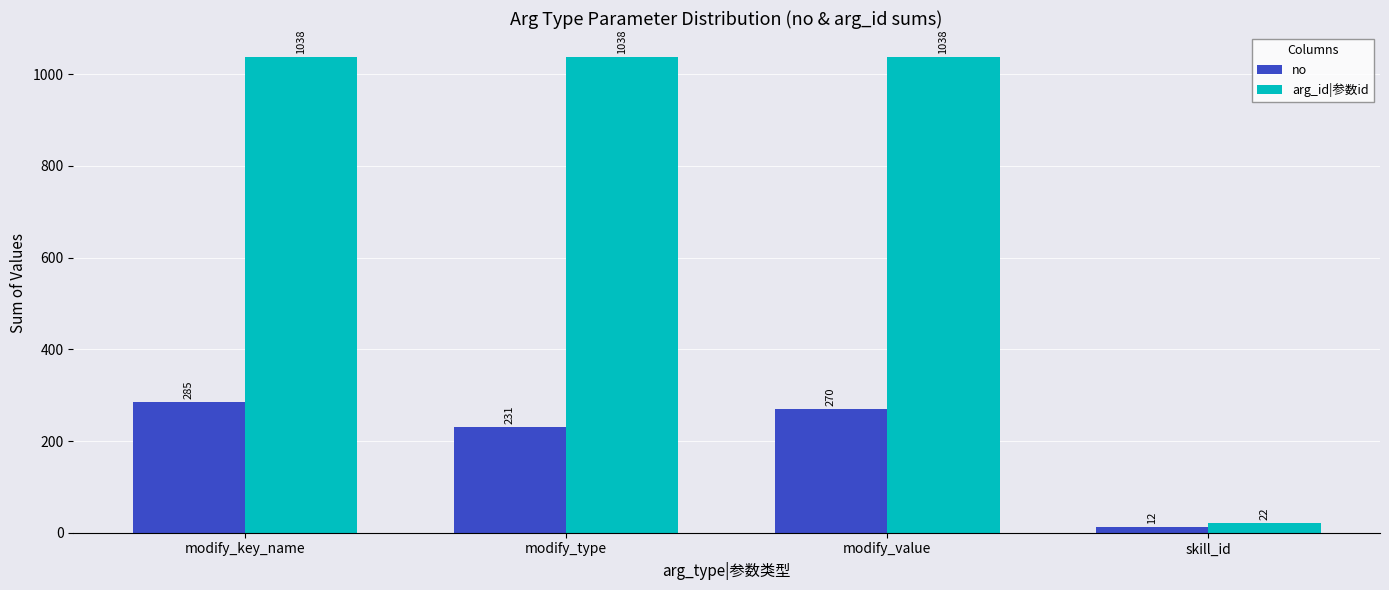

What position from the left is skill_id?

4